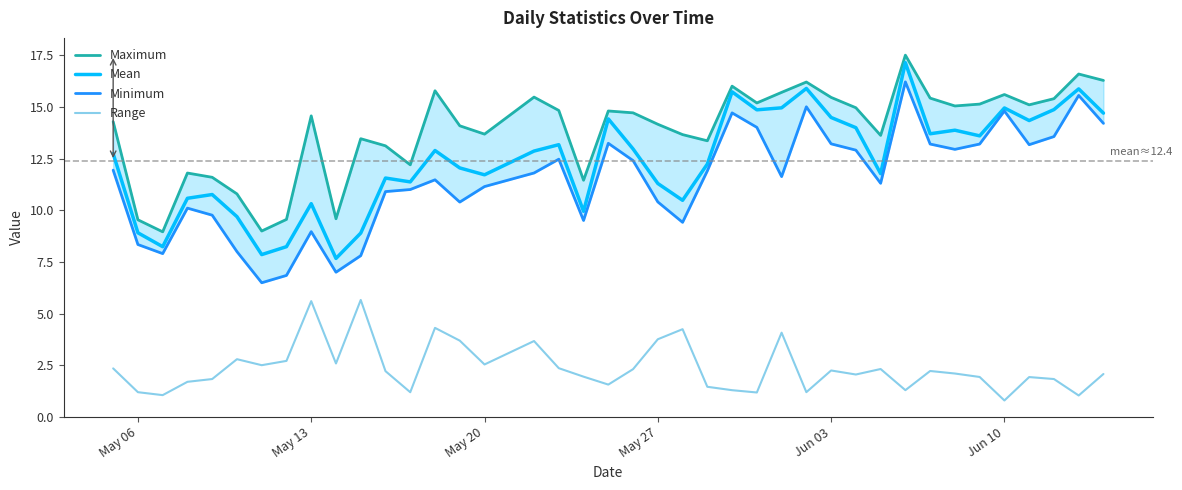

What is the value of the Minimum point at the 13th from the left?

11.0